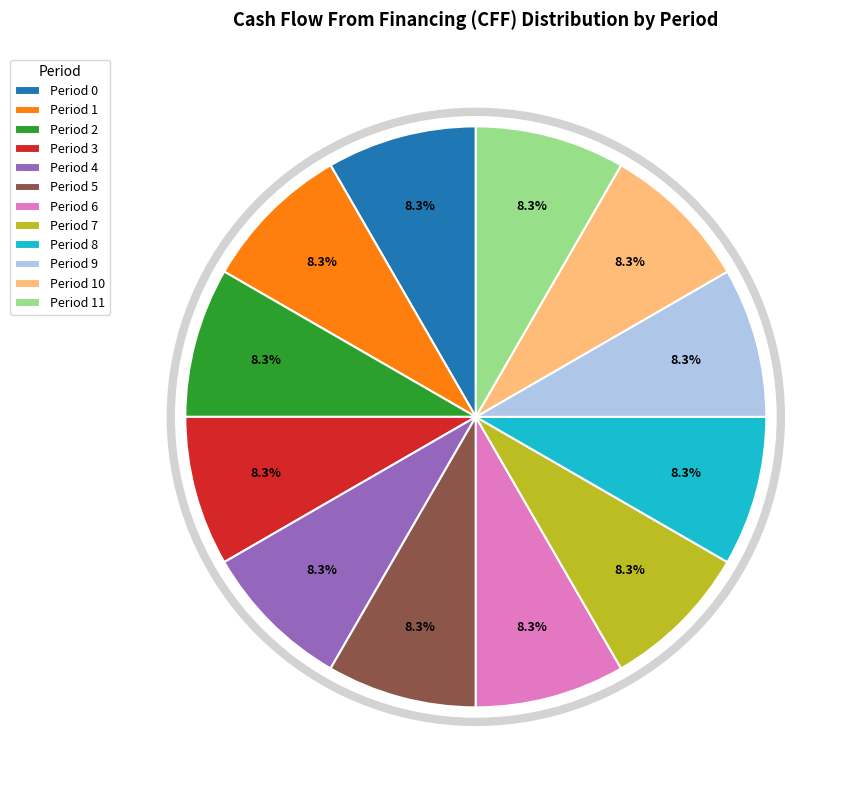

To the nearest percent, what is the combined percentage of Period 11 and Period 9?

17%